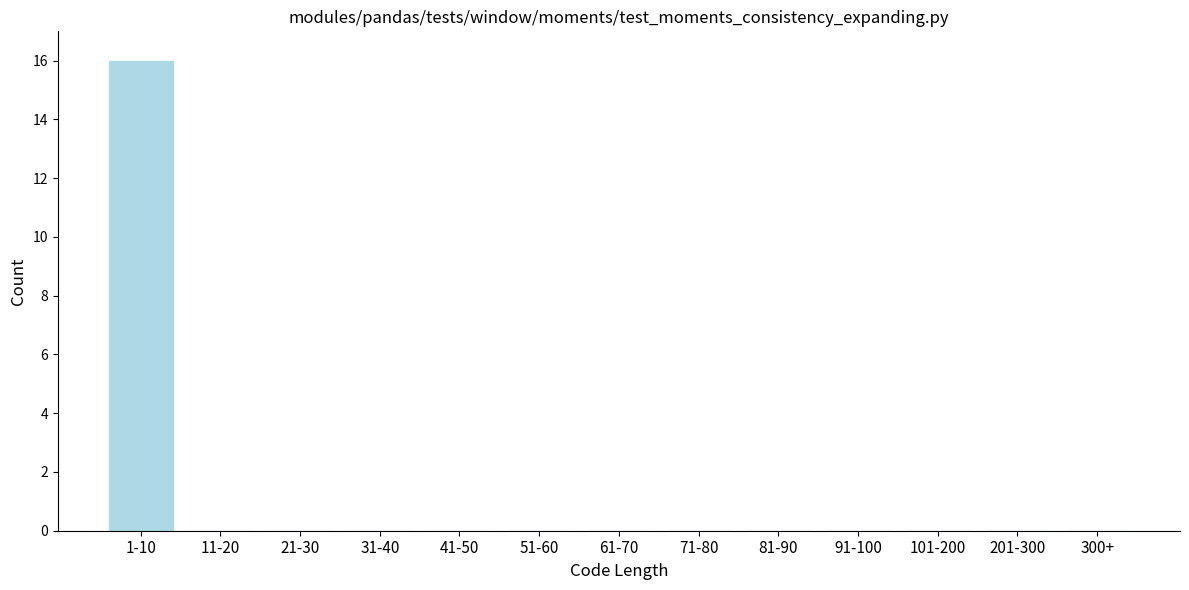

Reading left to right, what are all the values shown in this chart?

1-10=16	11-20=0	21-30=0	31-40=0	41-50=0	51-60=0	61-70=0	71-80=0	81-90=0	91-100=0	101-200=0	201-300=0	300+=0